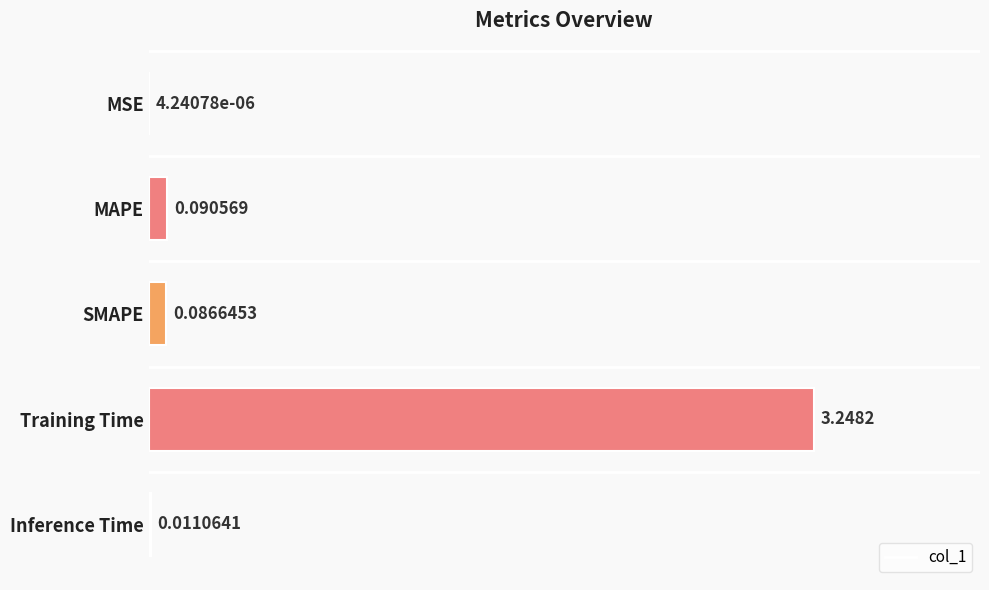

What is the change in value from MAPE to Training Time?

+3.2